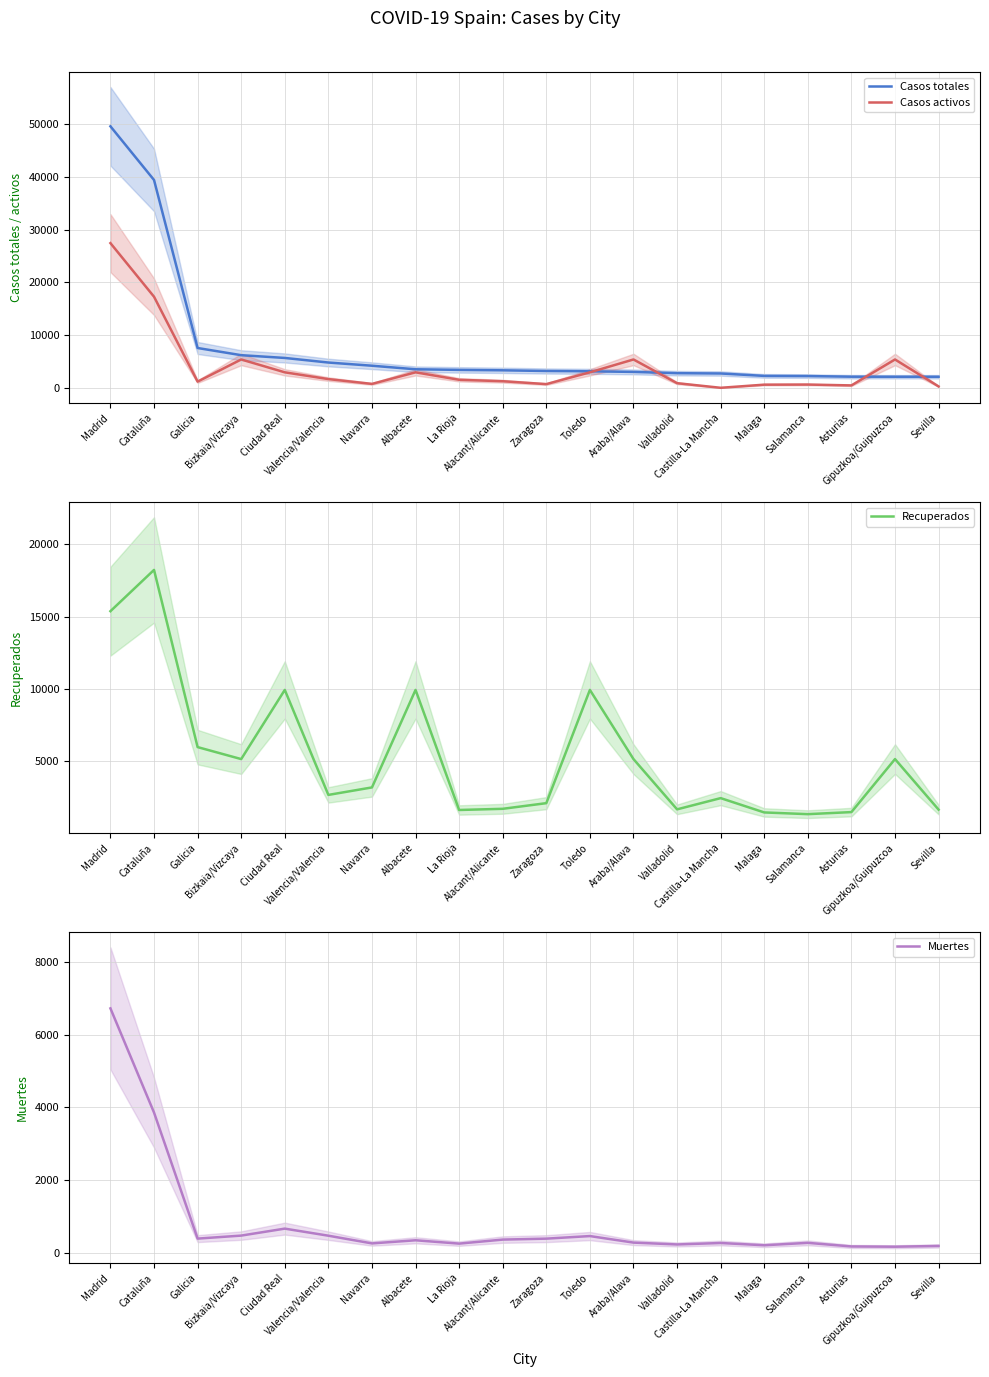

At which label does Recuperados first exceed 3186?

Madrid